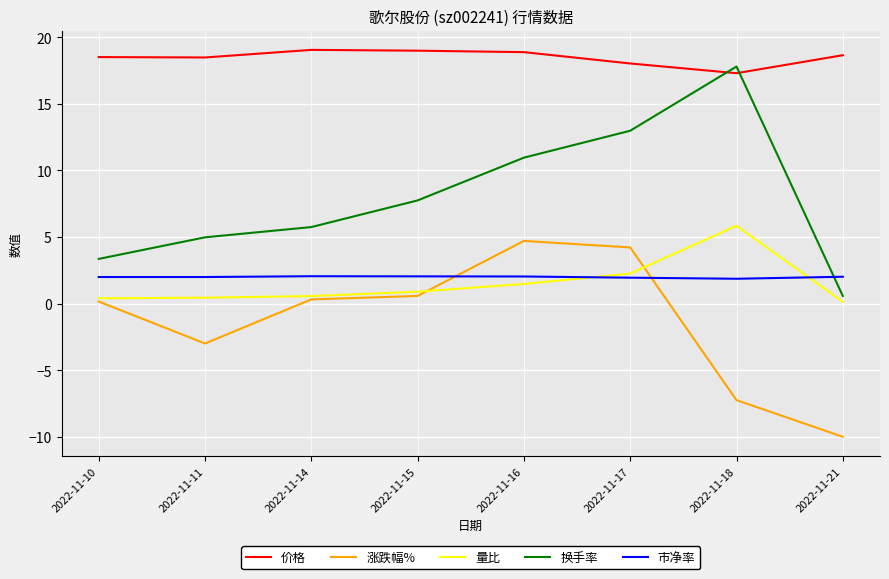

What are all the series names shown in the legend?

价格, 涨跌幅%, 量比, 换手率, 市净率